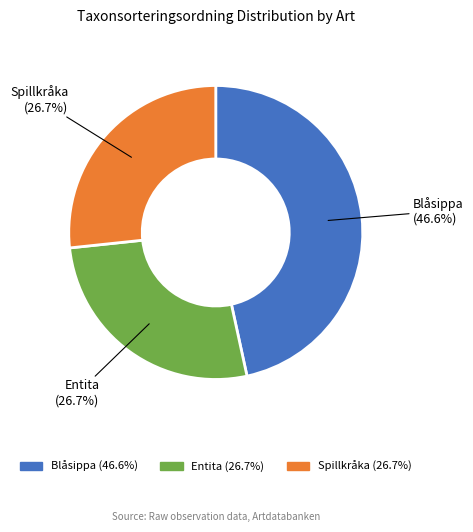

Does Blåsippa represent more than half of the total?

No